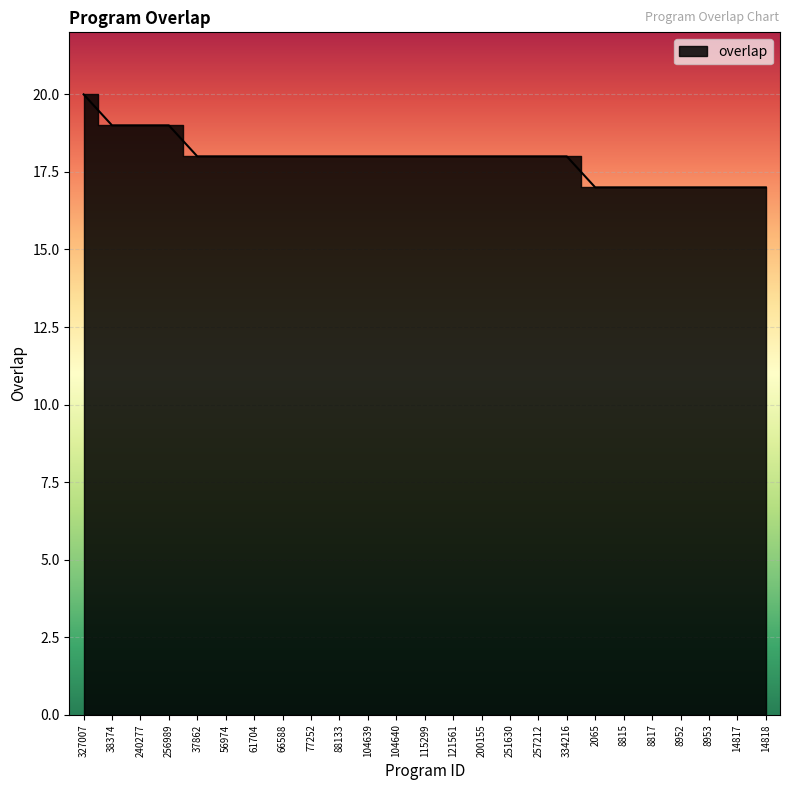

The chart shows a value of 9 at 115299. True or false?

False